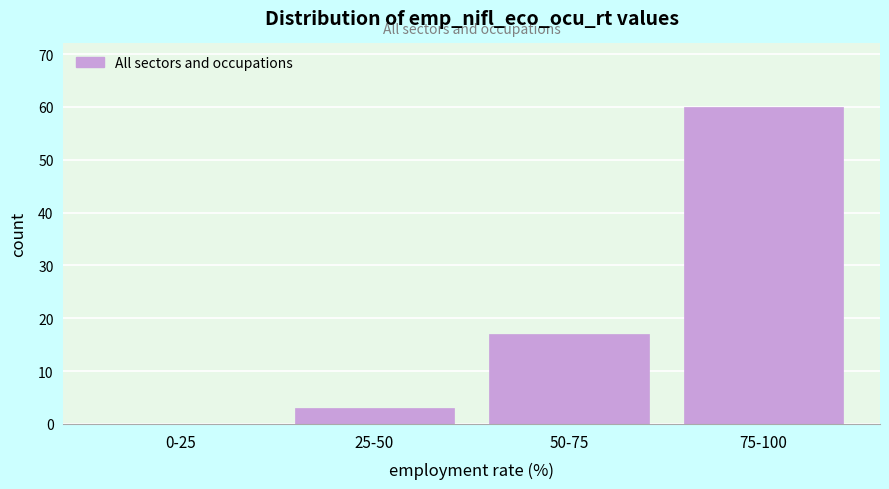

Reading left to right, extract all data points from this chart.

0-25=0	25-50=3	50-75=17	75-100=60